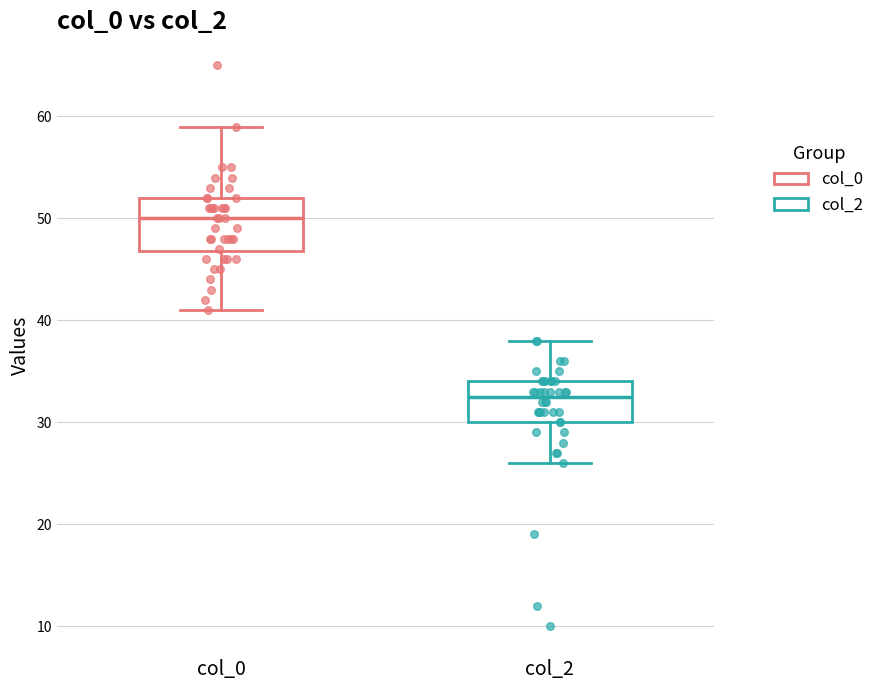

Which box has the highest median line?

col_0